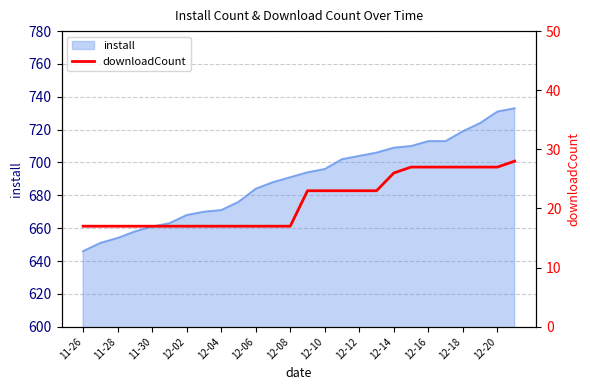

What is the difference between the maximum and minimum values?

11